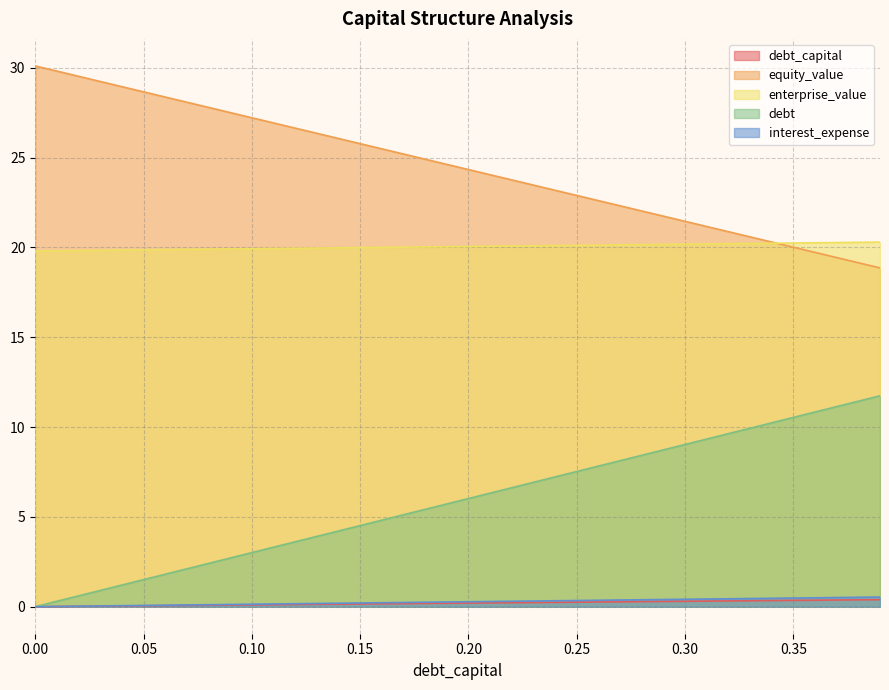

True or false: debt and equity_value intersect in this chart.

False